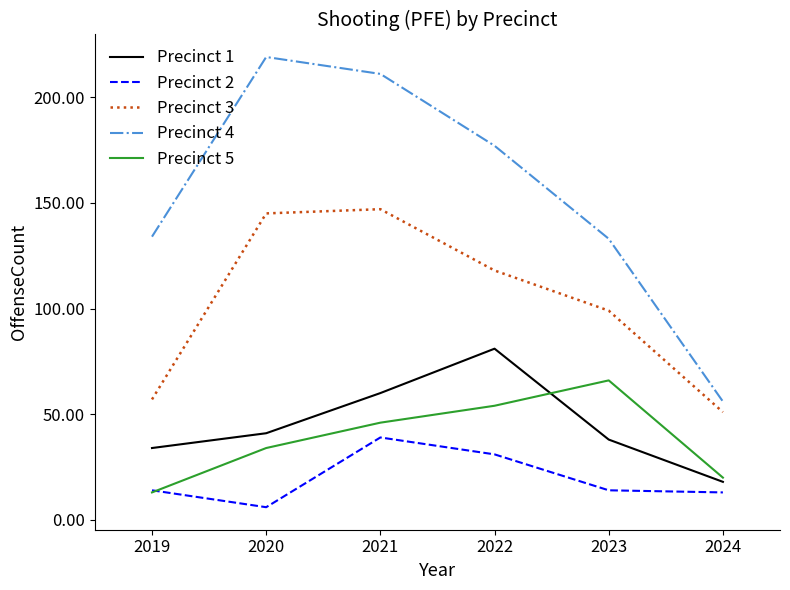

List the series in order of their peak value, lowest first.

Precinct 2, Precinct 5, Precinct 1, Precinct 3, Precinct 4